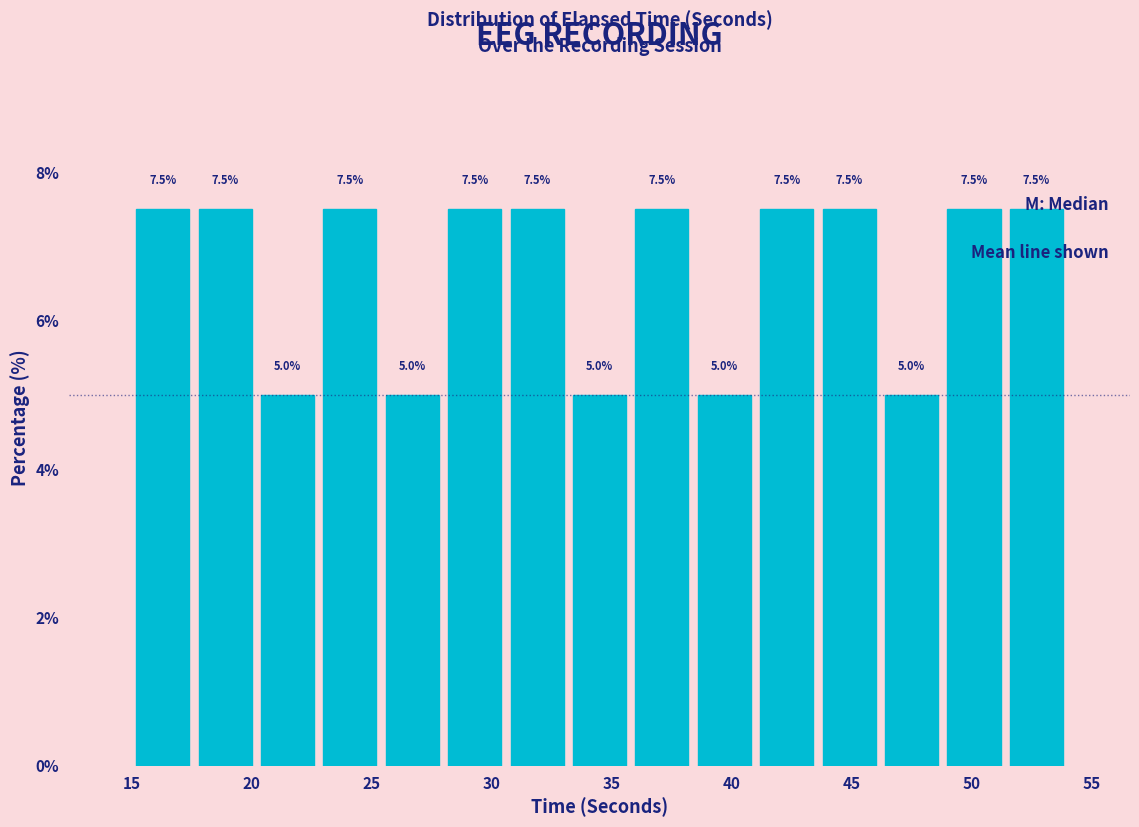

Reading left to right, transcribe this chart: for each bar, give the range it covers on the x-axis and its height. The bar edges are not printed on the chart, so give them approximately, as read against the axis.

15.0 to 17.6: 7.5
17.6 to 20.2: 7.5
20.2 to 22.8: 5.0
22.8 to 25.4: 7.5
25.4 to 28.0: 5.0
28.0 to 30.6: 7.5
30.6 to 33.2: 7.5
33.2 to 35.8: 5.0
35.8 to 38.4: 7.5
38.4 to 41.0: 5.0
41.0 to 43.6: 7.5
43.6 to 46.2: 7.5
46.2 to 48.8: 5.0
48.8 to 51.4: 7.5
51.4 to 54.0: 7.5